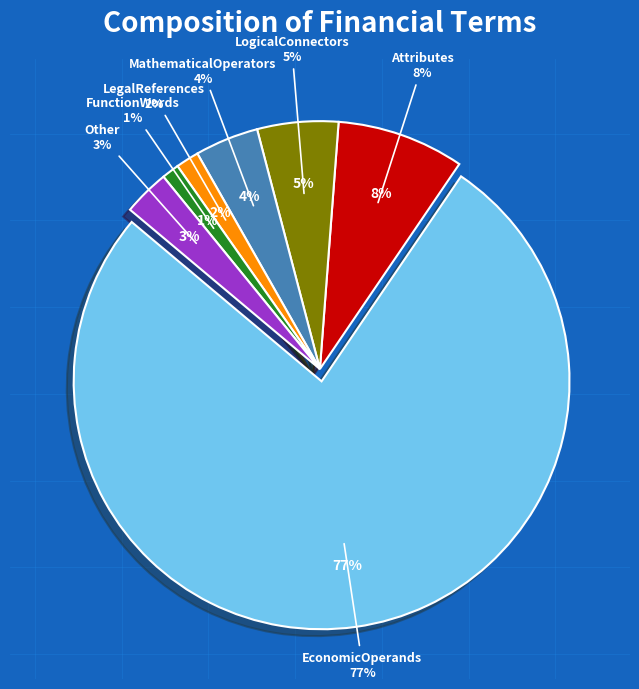

How many segments does this pie chart have?

7